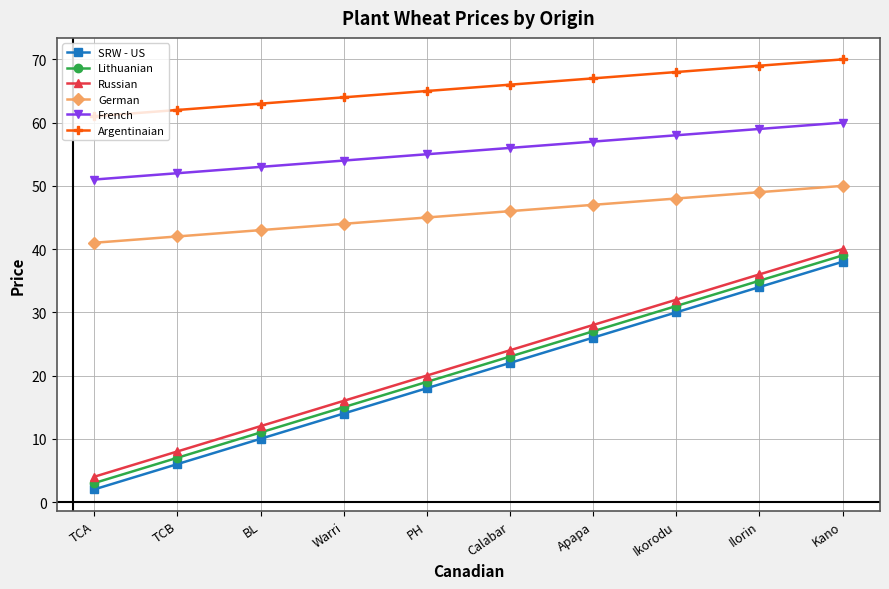

At which category does the chart reach its peak across all series?

Kano